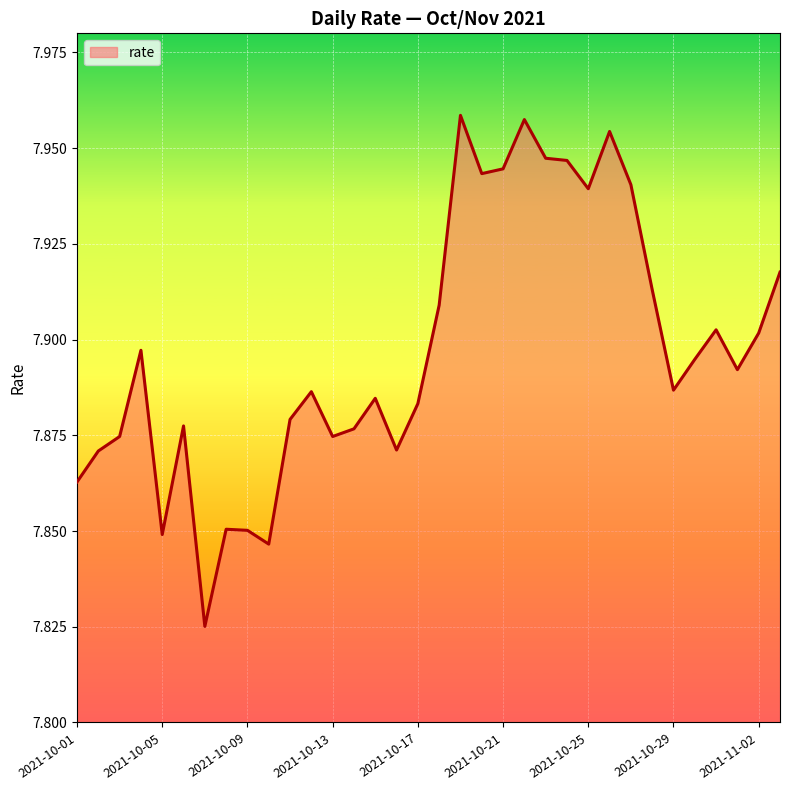

Which label corresponds to the largest value in the chart?

2021-10-19